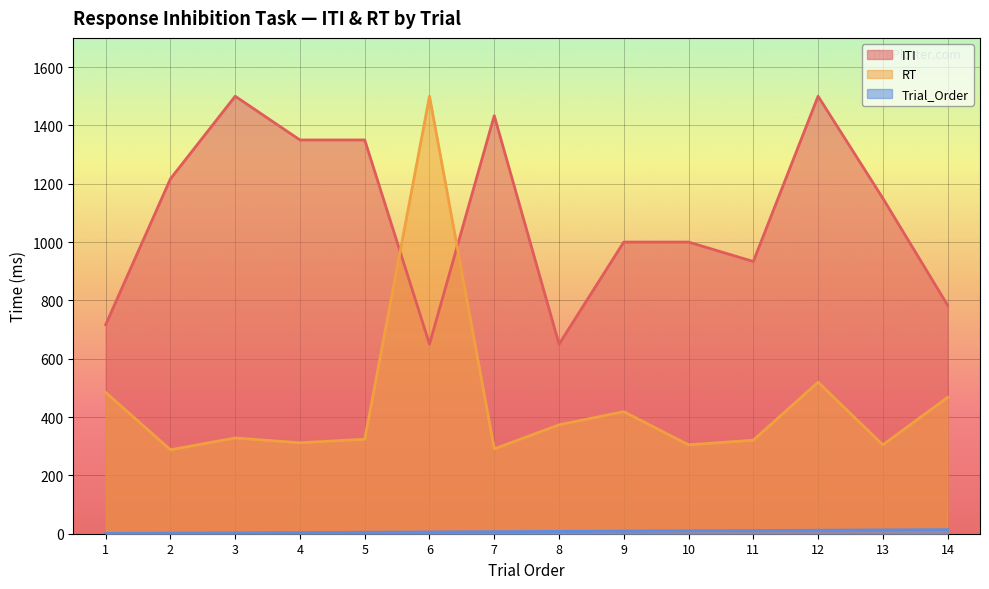

Reading left to right, transcribe all the data shown in this chart.

ITI: 1=716.7	2=1216.7	3=1500.0	4=1350.0	5=1350.0	6=650.0	7=1433.3	8=650.0	9=1000.0	10=1000.0	11=933.3	12=1500.0	13=1150.0	14=783.3
RT: 1=484.3	2=287.8	3=328.4	4=311.8	5=324.0	6=1500.1	7=290.9	8=373.4	9=418.5	10=304.8	11=320.7	12=519.5	13=304.7	14=467.5
Trial_Order: 1=1.0	2=2.0	3=3.0	4=4.0	5=5.0	6=6.0	7=7.0	8=8.0	9=9.0	10=10.0	11=11.0	12=12.0	13=13.0	14=14.0